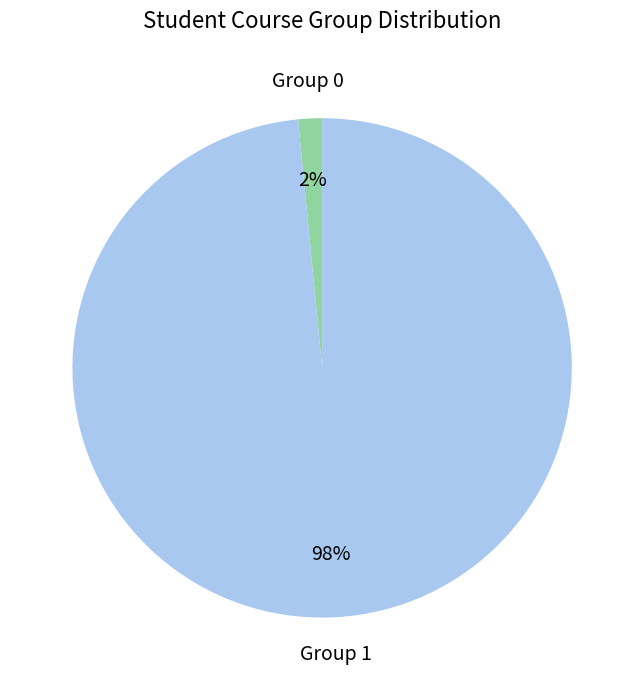

How many segments does this pie chart have?

2